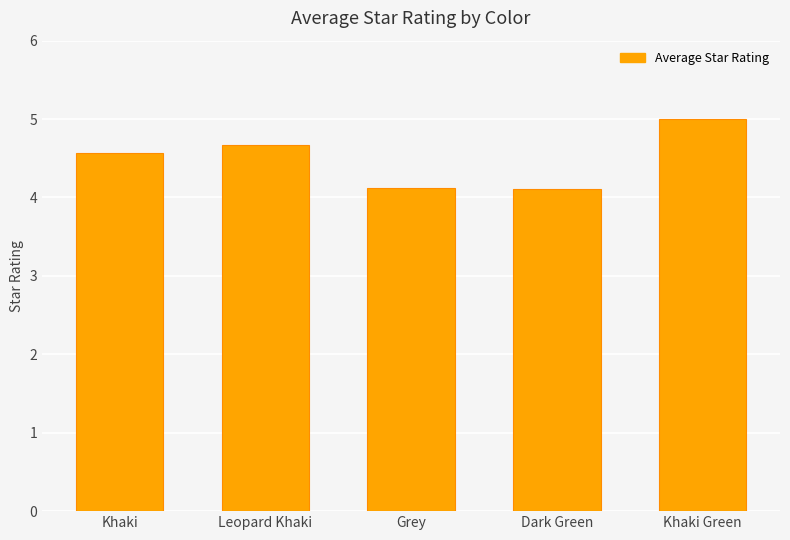

Reading left to right, extract all data points from this chart.

Khaki=4.6	Leopard Khaki=4.7	Grey=4.1	Dark Green=4.1	Khaki Green=5.0